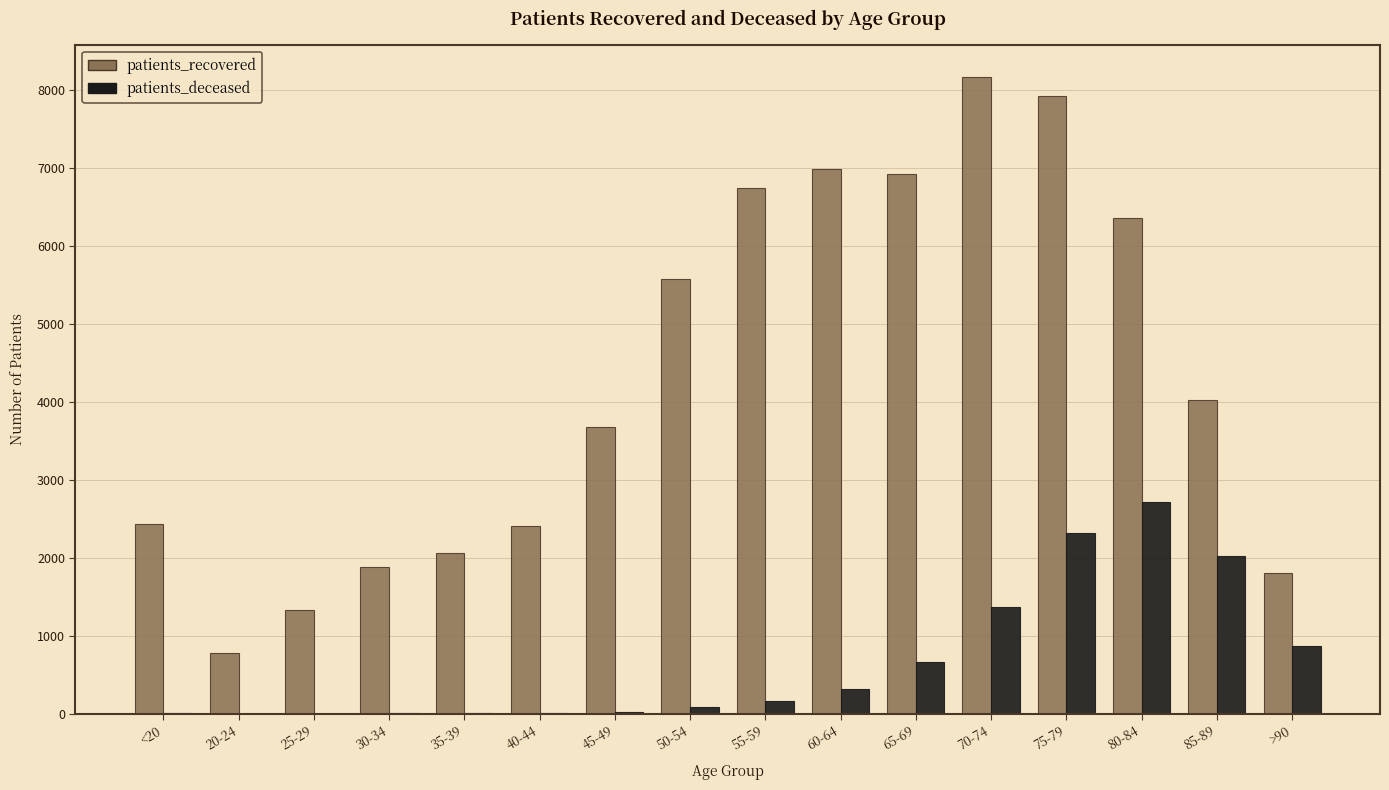

Is the value of patients_recovered at 70-74 greater than the value of patients_deceased at 60-64?

Yes